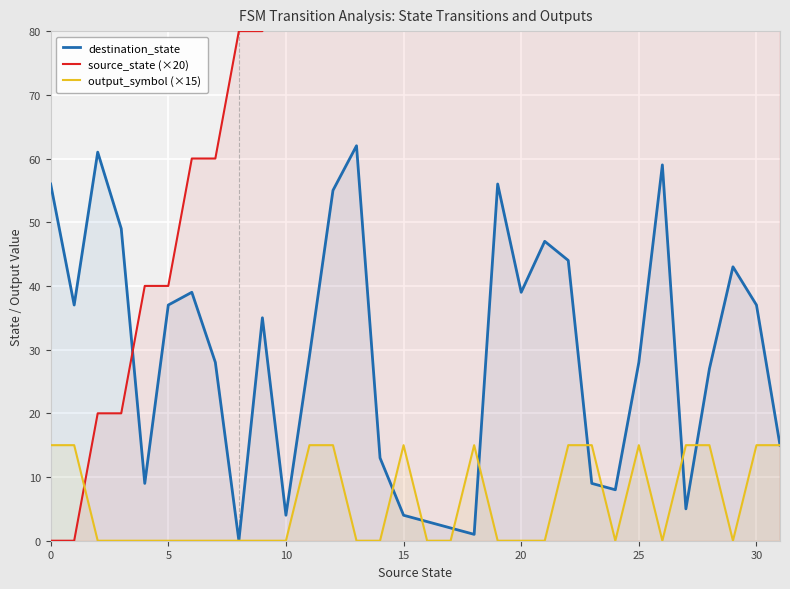

What is the maximum value for destination_state?

62